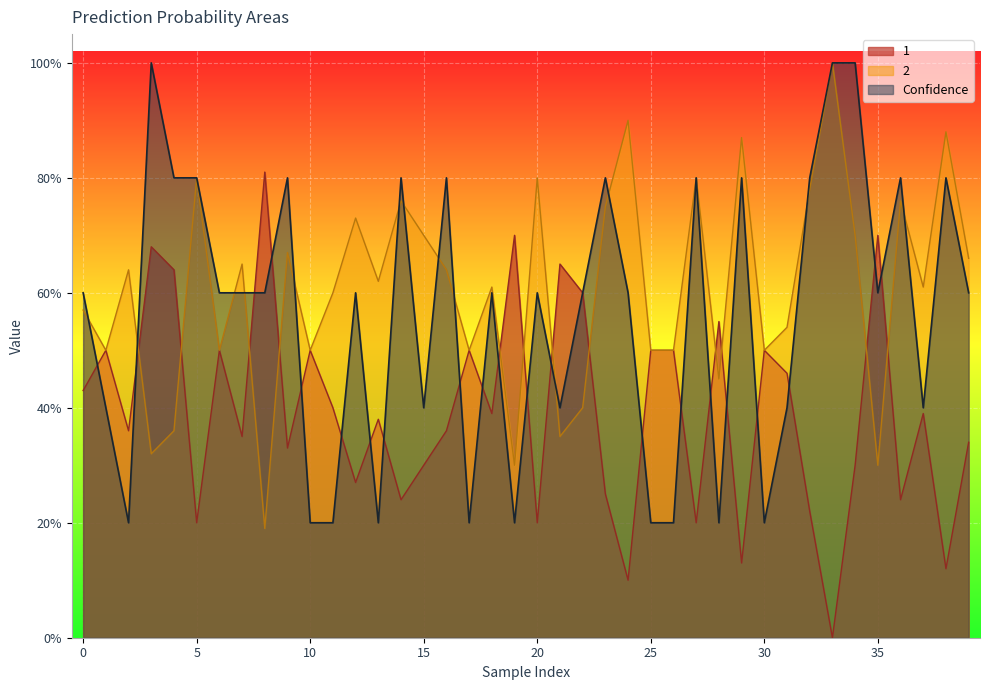

How many times do 2 and Confidence cross each other?

13